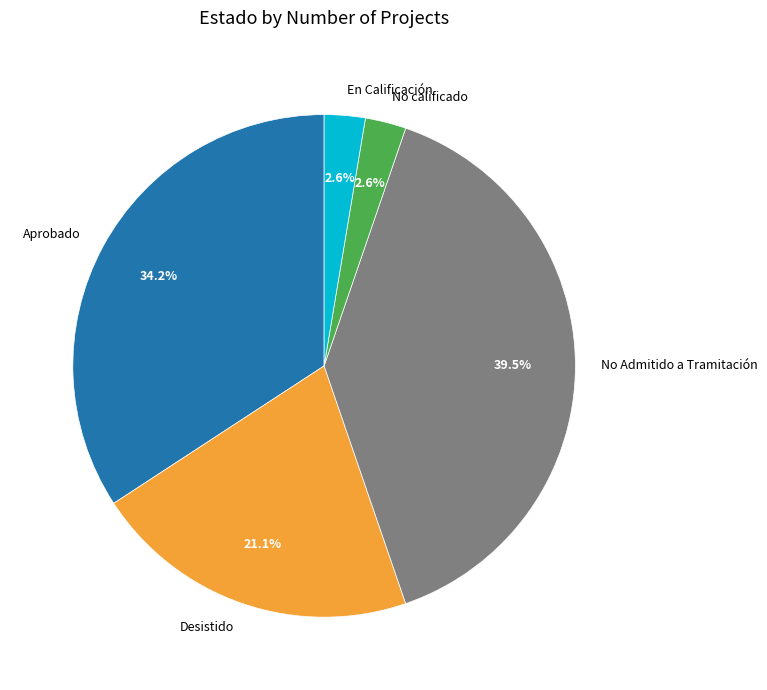

To the nearest percent, what is the average slice percentage?

20%